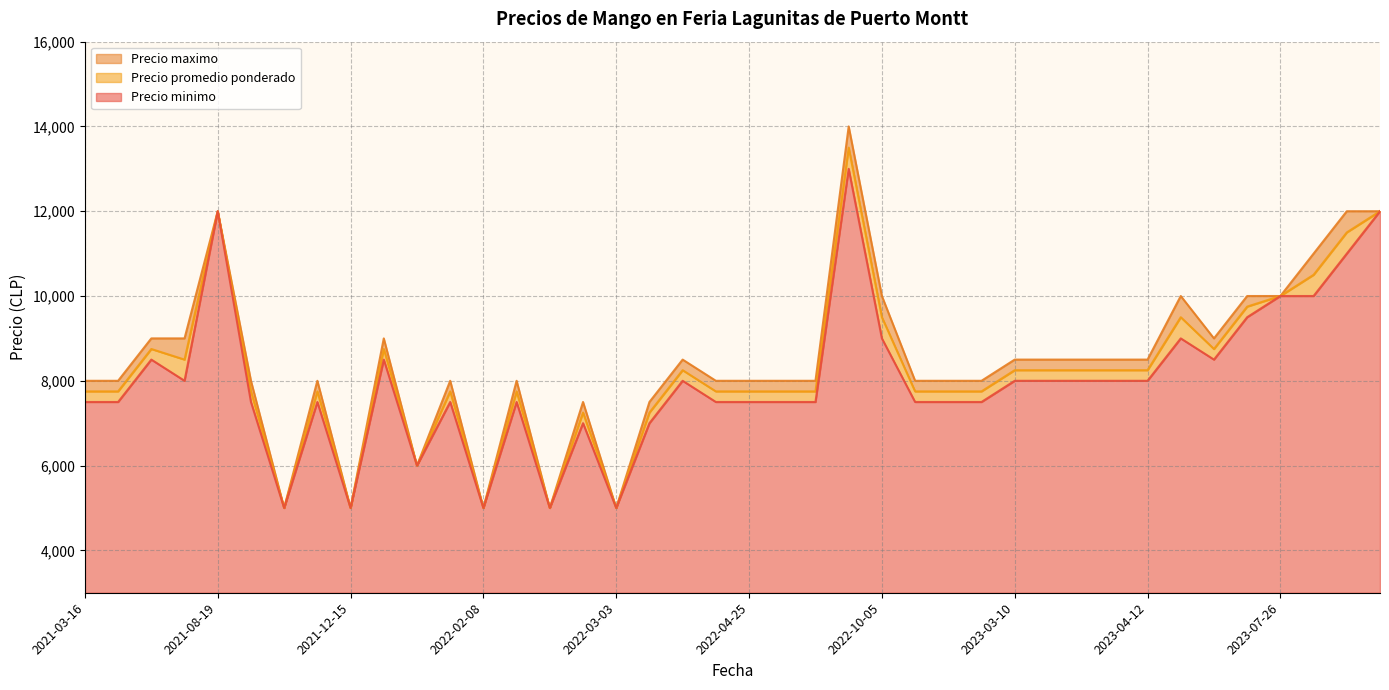

What is the minimum value for Precio promedio ponderado?

5000